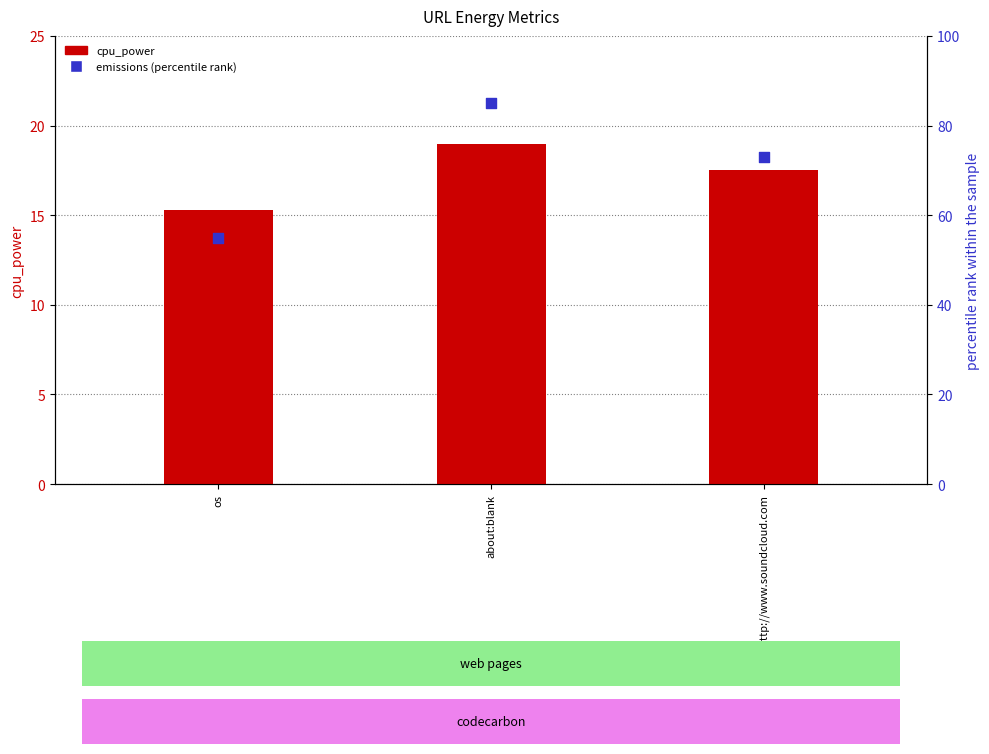

At how many categories does at least one series exceed 71?

2